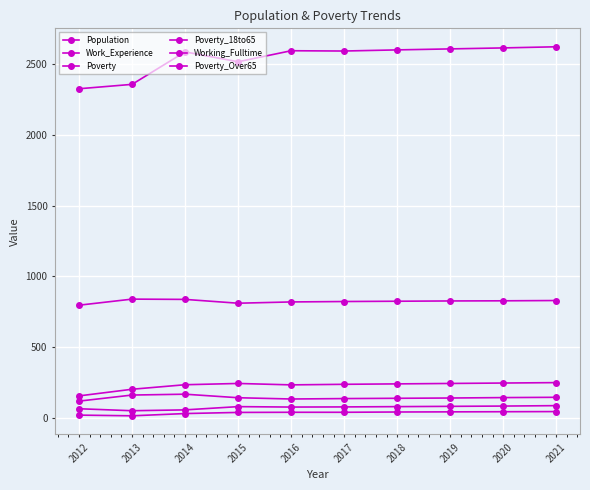

What is the average value of the Poverty_18to65 series?

140